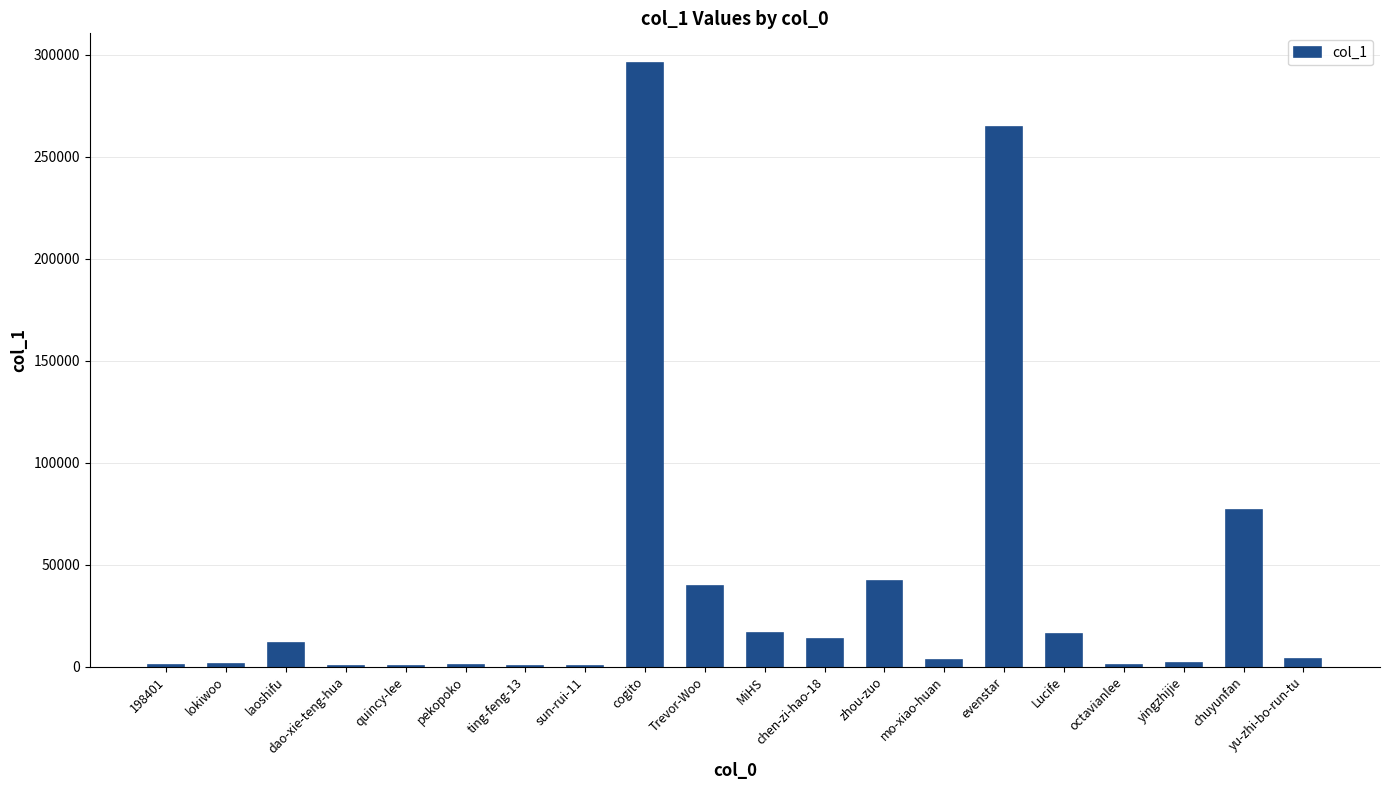

True or false: the data shows 13550 at chen-zi-hao-18.

True